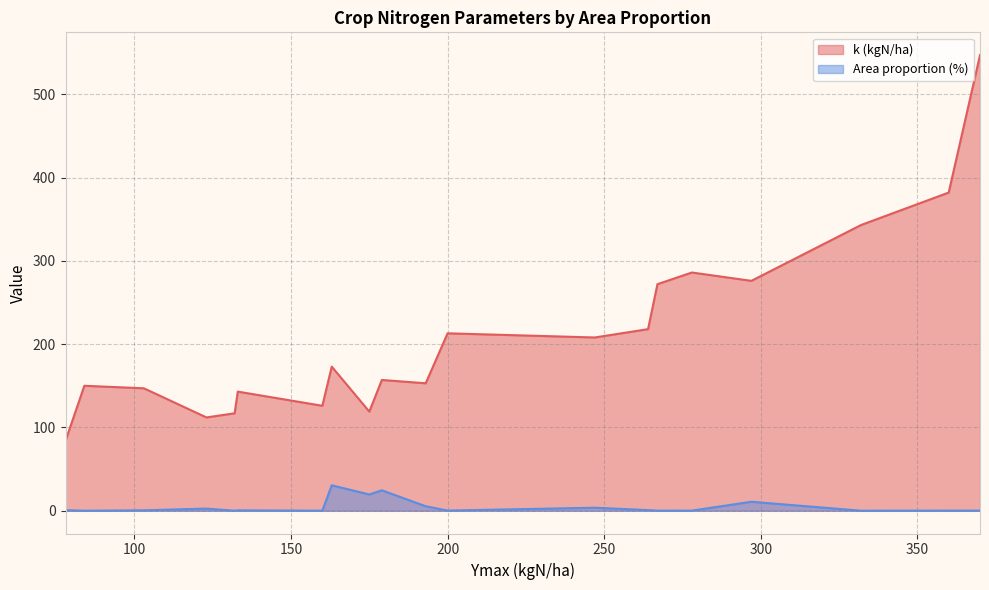

At how many categories does at least one series exceed 302?

3